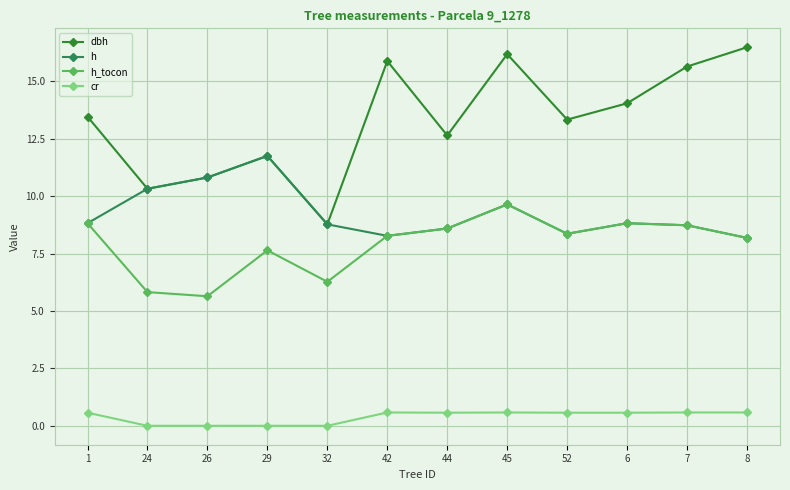

How many lines are shown in the chart?

4